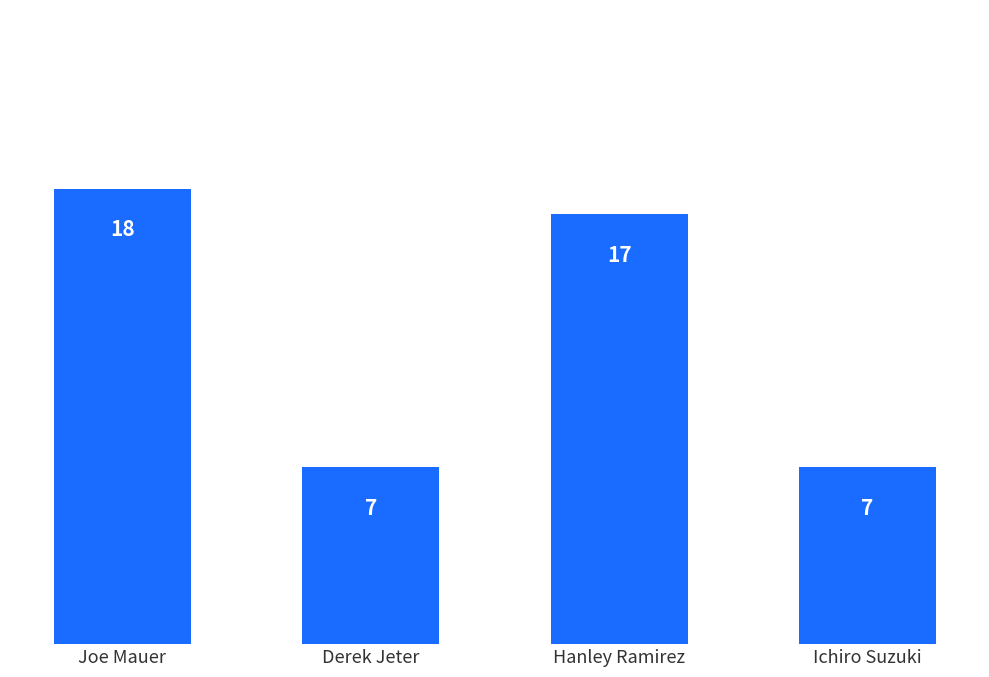

What is the approximate value at Ichiro Suzuki?

7